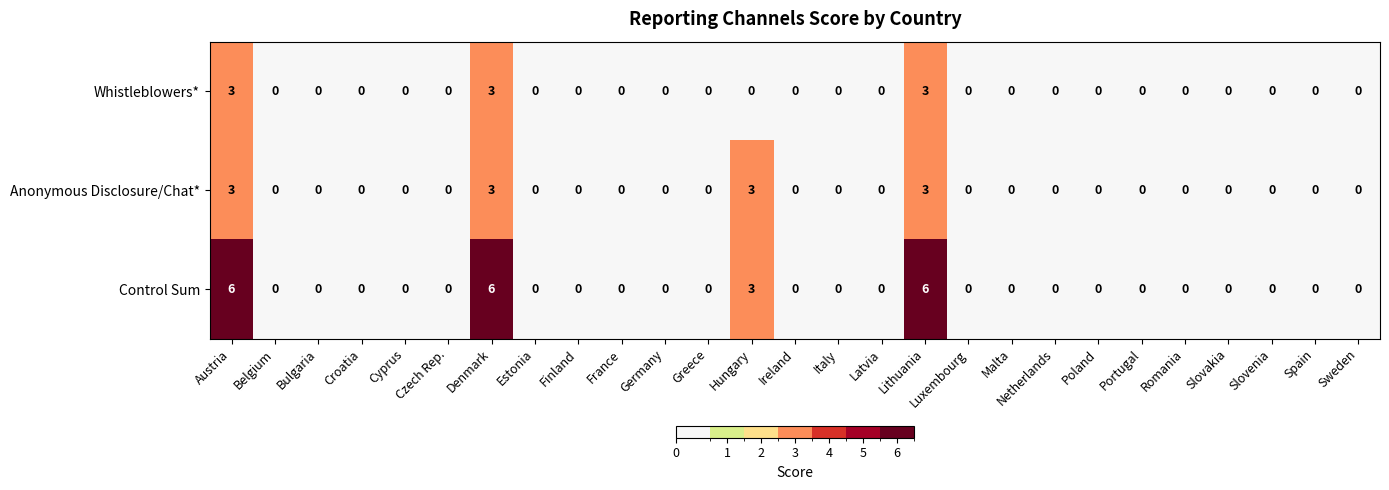

Which series has the widest spread of values?

Control Sum